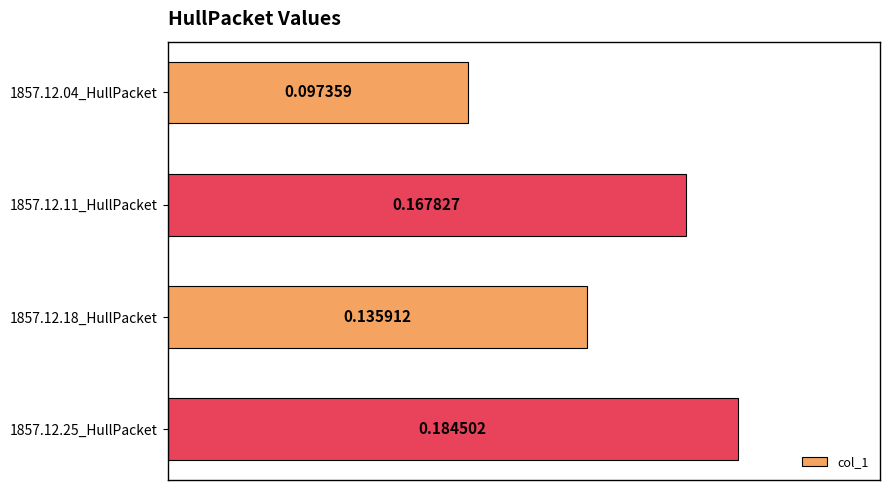

List the labels in order of value, largest first.

1857.12.25_HullPacket, 1857.12.11_HullPacket, 1857.12.18_HullPacket, 1857.12.04_HullPacket